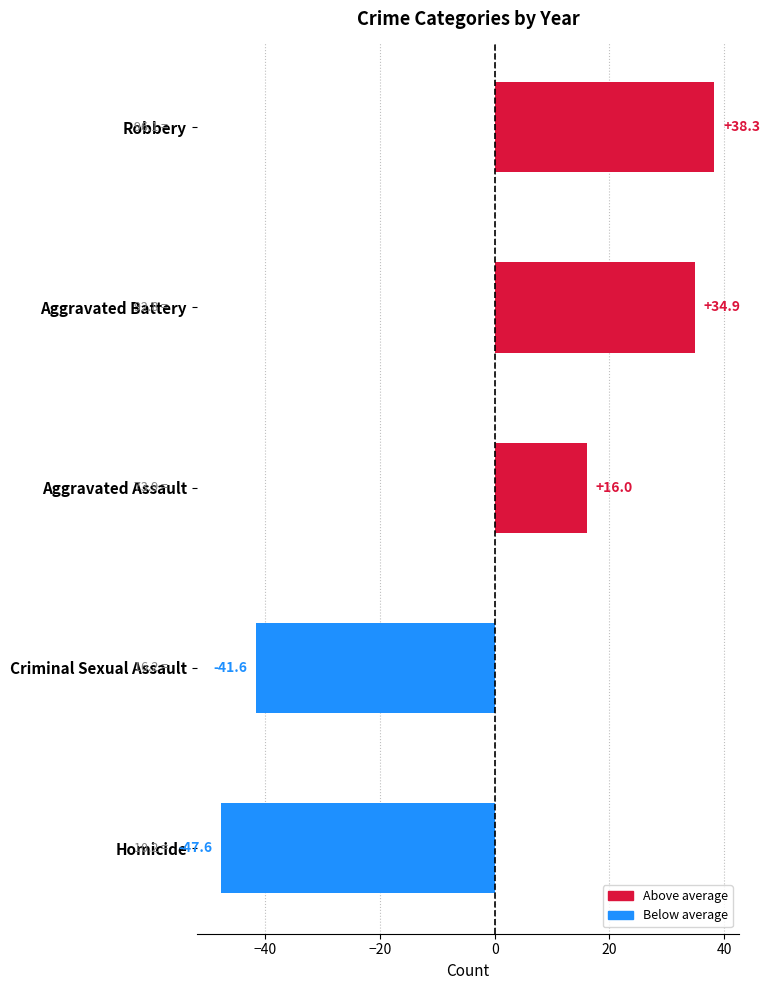

Are the bars grouped side by side (vs. stacked)?

Yes